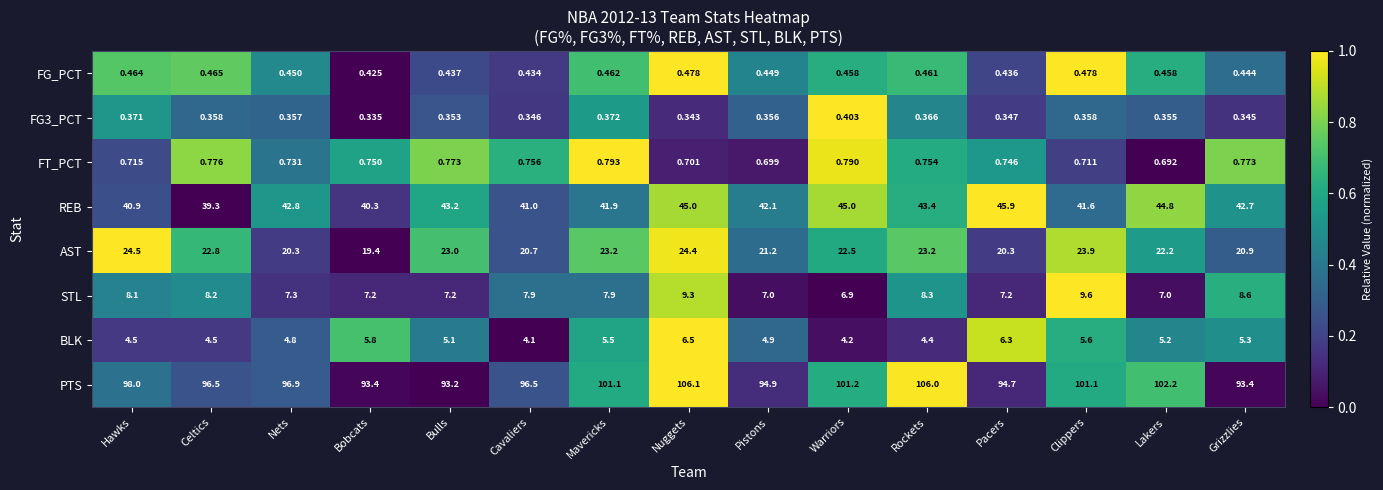

Which series changed the most between Cavaliers and Pacers?

REB